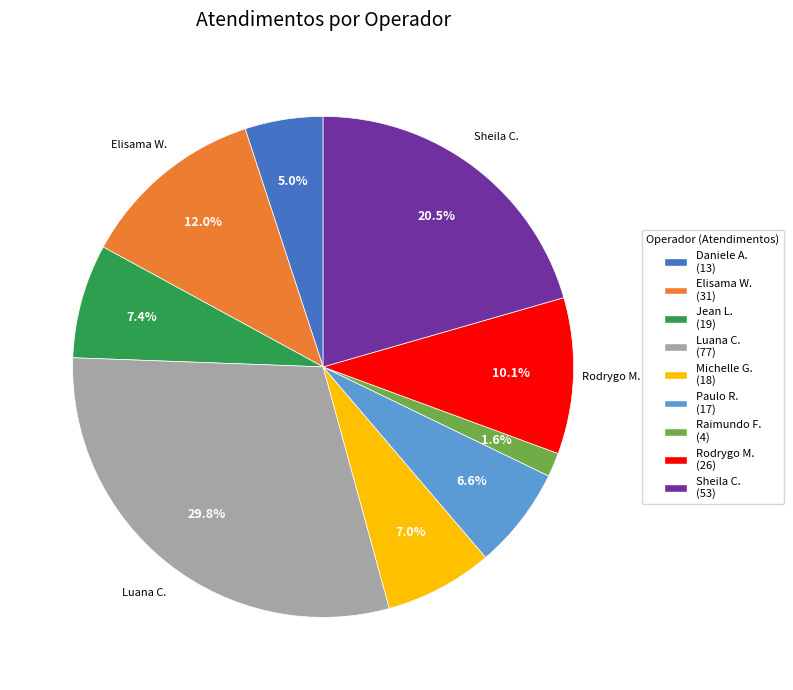

To the nearest percent, what is the average slice percentage?

11%